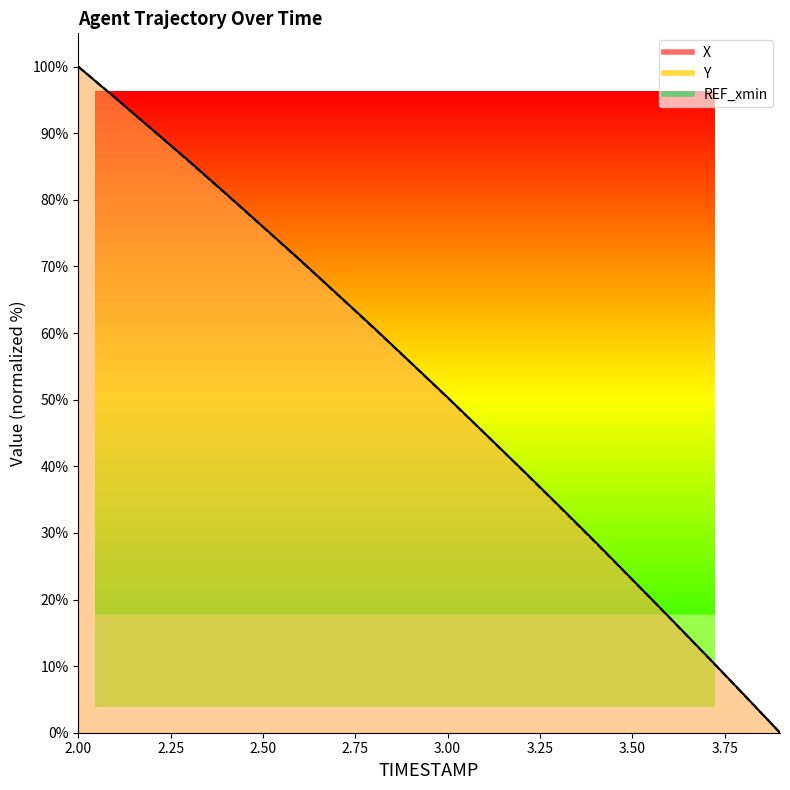

What is the average value of the X series?

51.9